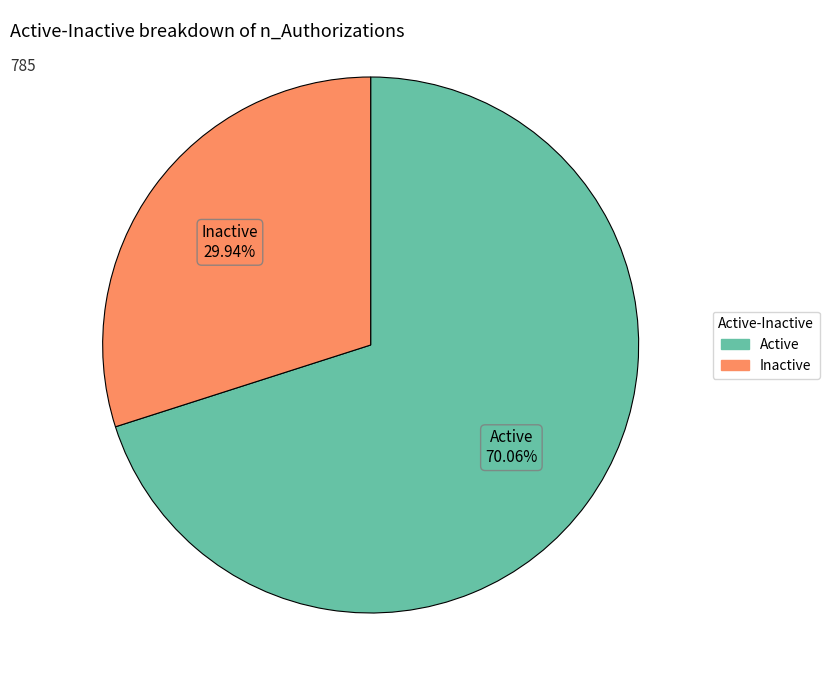

How much of the chart is everything except Inactive?

70.1%